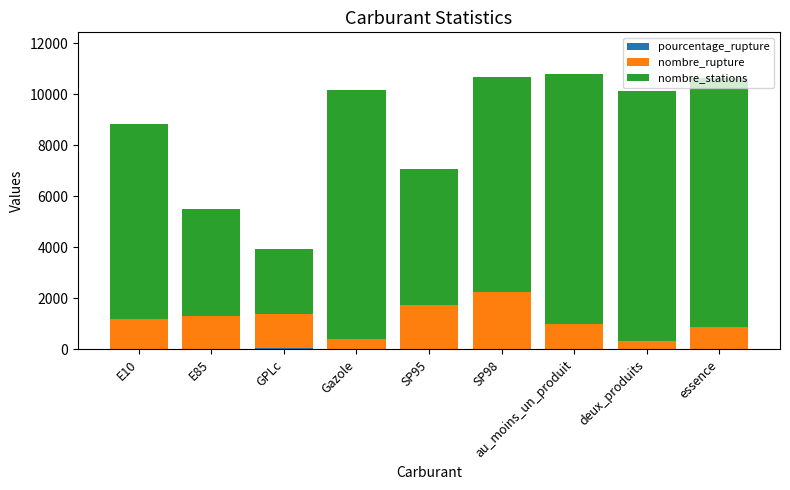

Which series changed the most between Gazole and deux_produits?

nombre_rupture